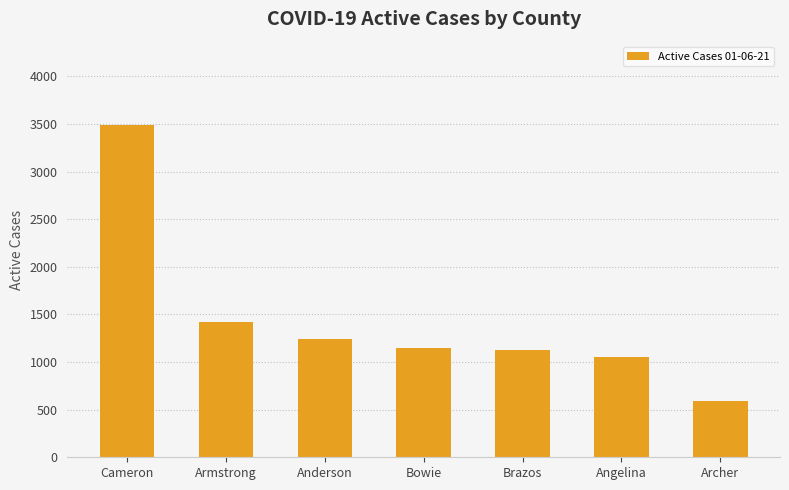

What is the minimum value shown in the chart?

588